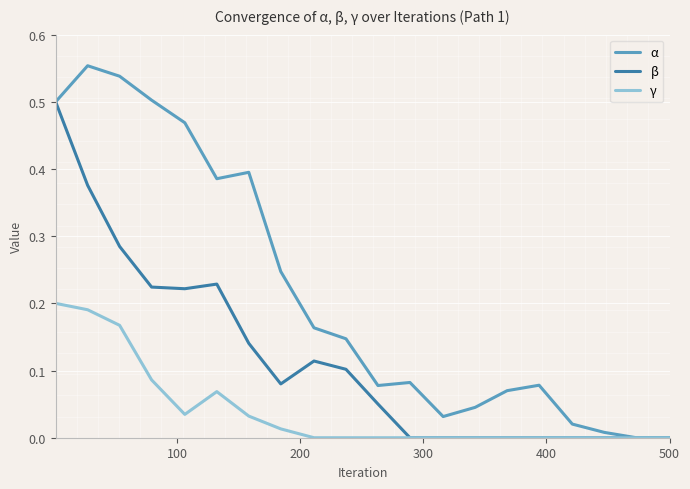

Which series has the largest total across all categories?

α